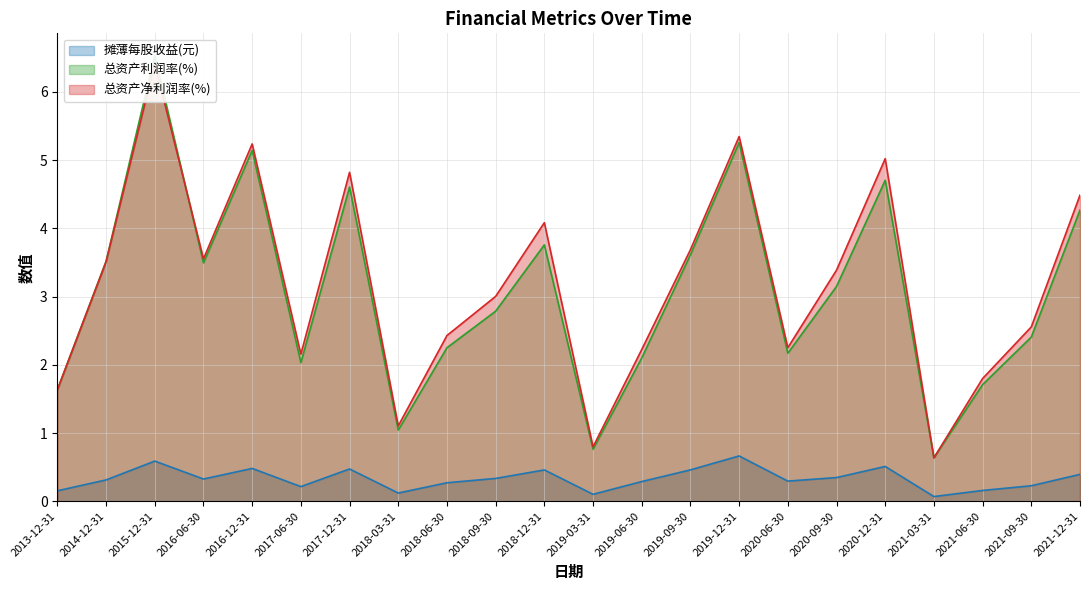

What is the difference between the second highest and minimum values in the 总资产利润率(%) series?

4.6